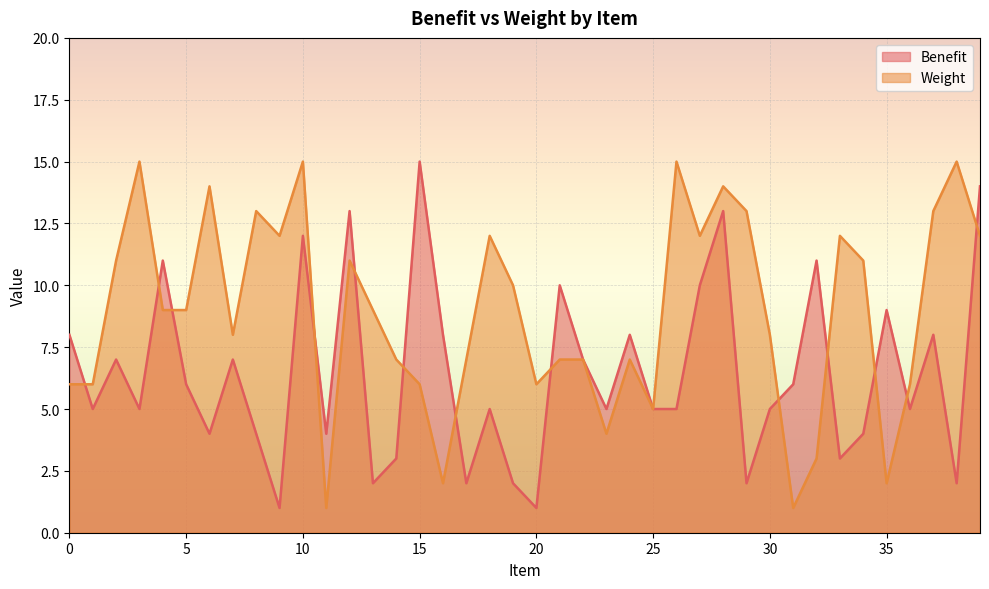

Rank the categories by Benefit value from lowest to highest.

9, 20, 13, 17, 19, 29, 38, 14, 33, 6, 8, 11, 34, 1, 3, 18, 23, 25, 26, 30, 36, 5, 31, 2, 7, 22, 0, 16, 24, 37, 35, 21, 27, 4, 32, 10, 12, 28, 39, 15